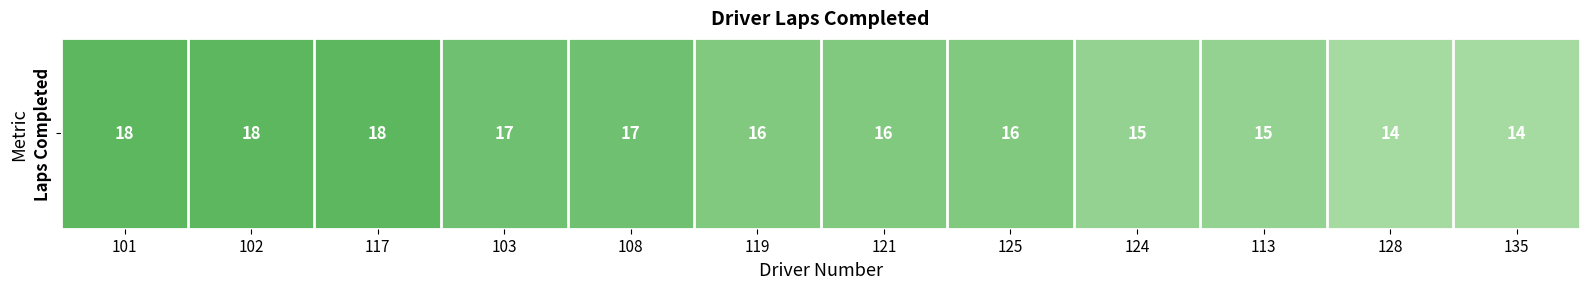

The chart shows a value of 23 at 108. True or false?

False